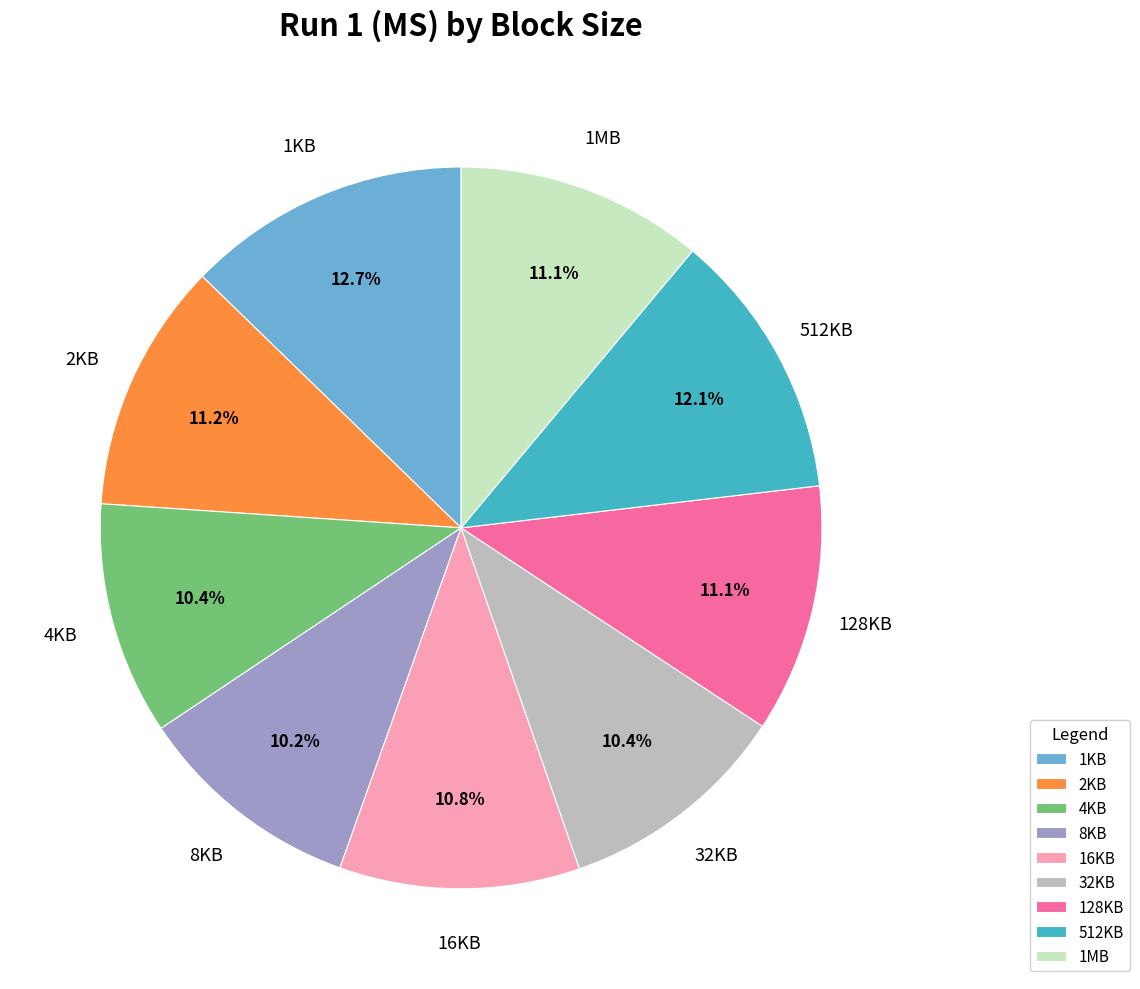

Is it true that 1KB is 13% of the pie?

True